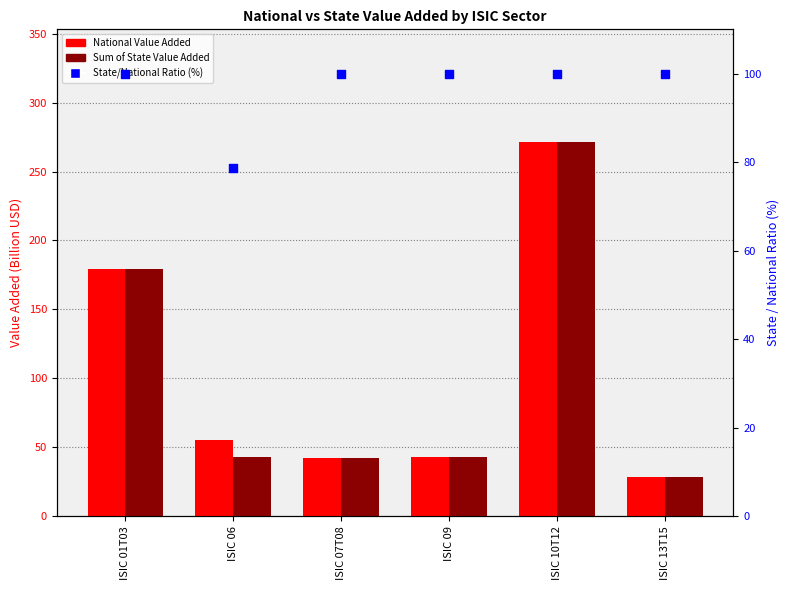

At how many categories does at least one series exceed 210?

1